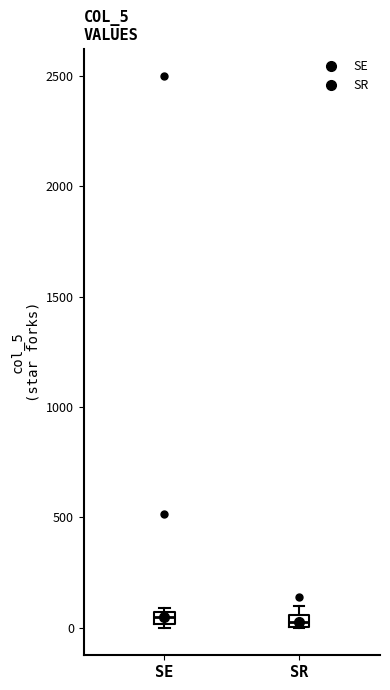

Where is the upper edge of the box for SR on the y-axis? The values are not printed on the chart, so give them approximately, as read against the axis.

50